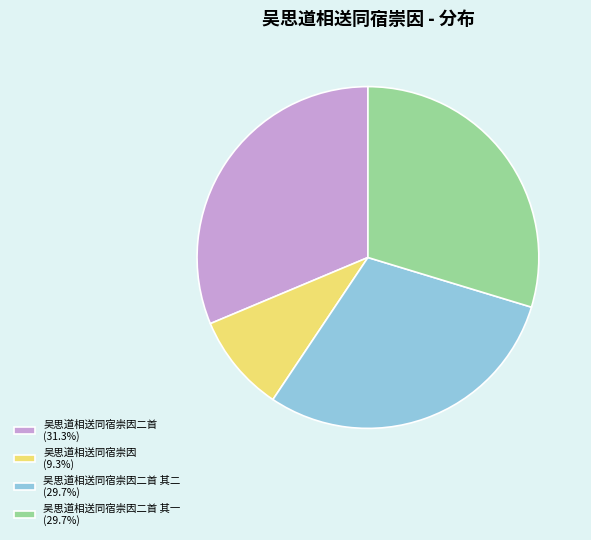

Does 吴思道相送同宿崇因二首 其二 (29.7%) represent more than half of the total?

No